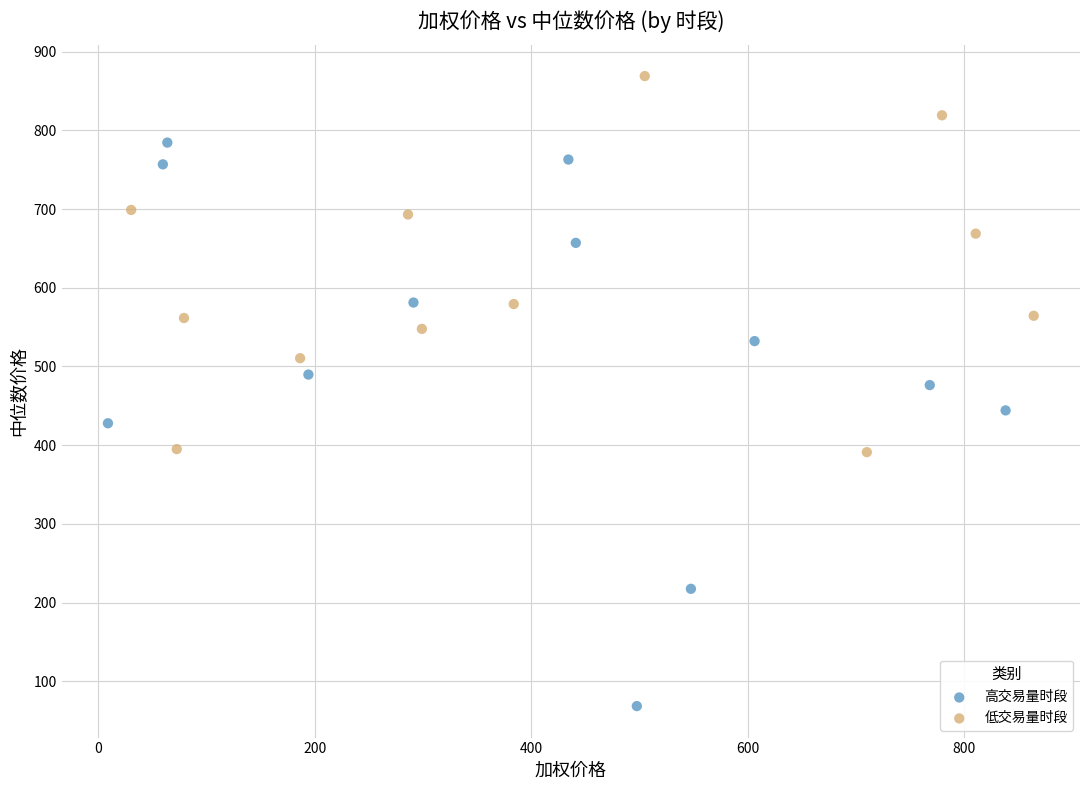

Which series reaches the maximum Y coordinate?

低交易量时段